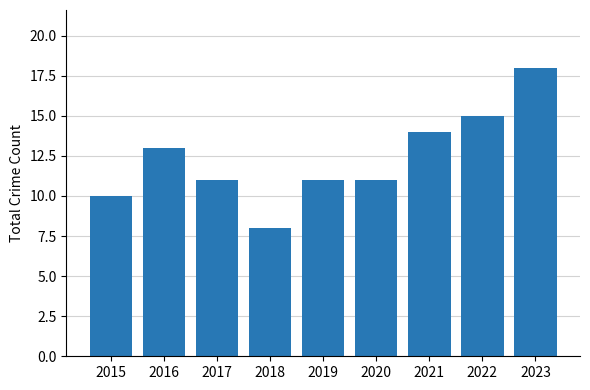

How many data points does each series have?

9